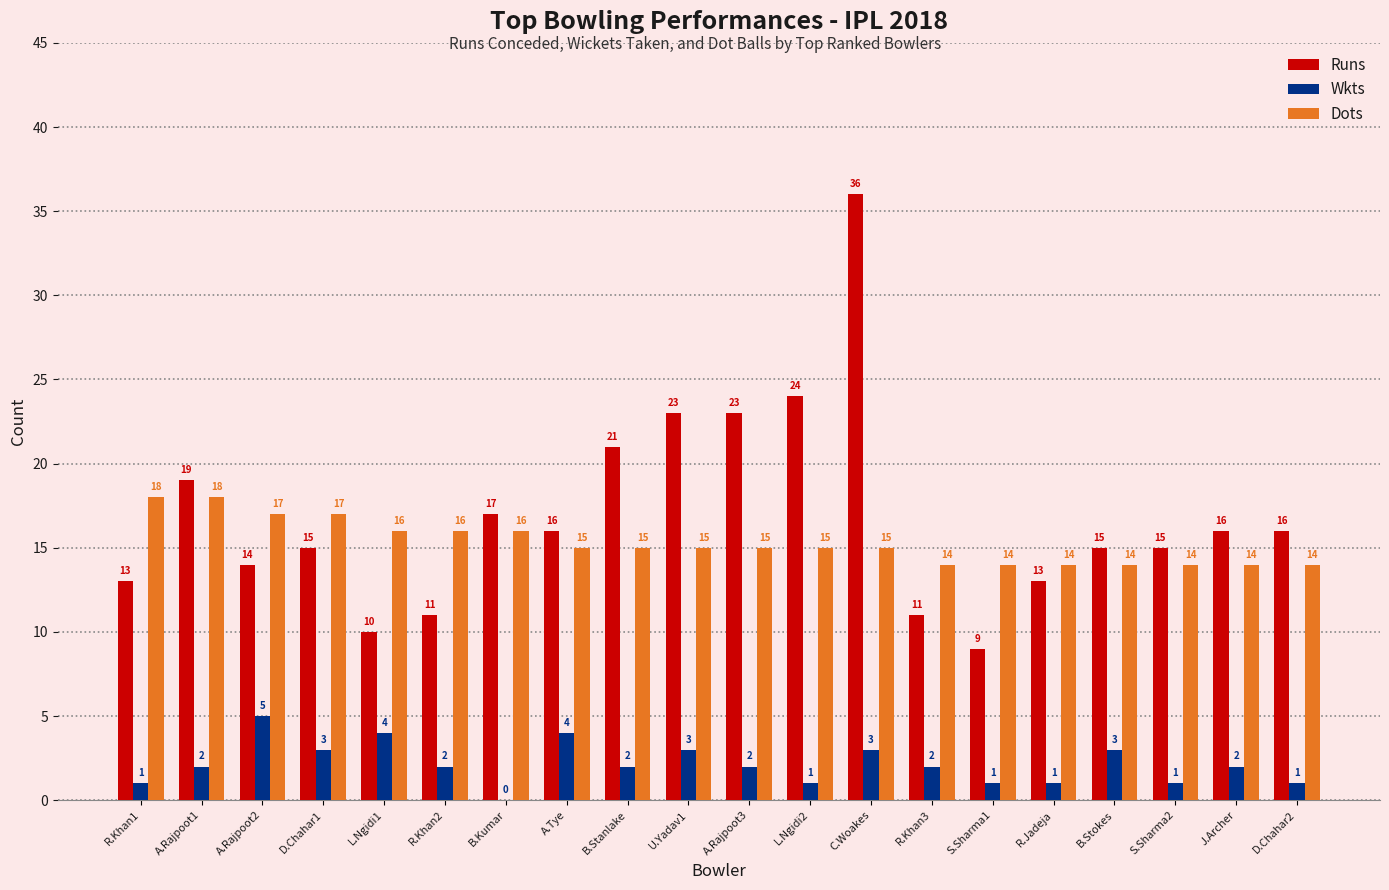

Where is Runs nearest to the value 22?

B.Stanlake